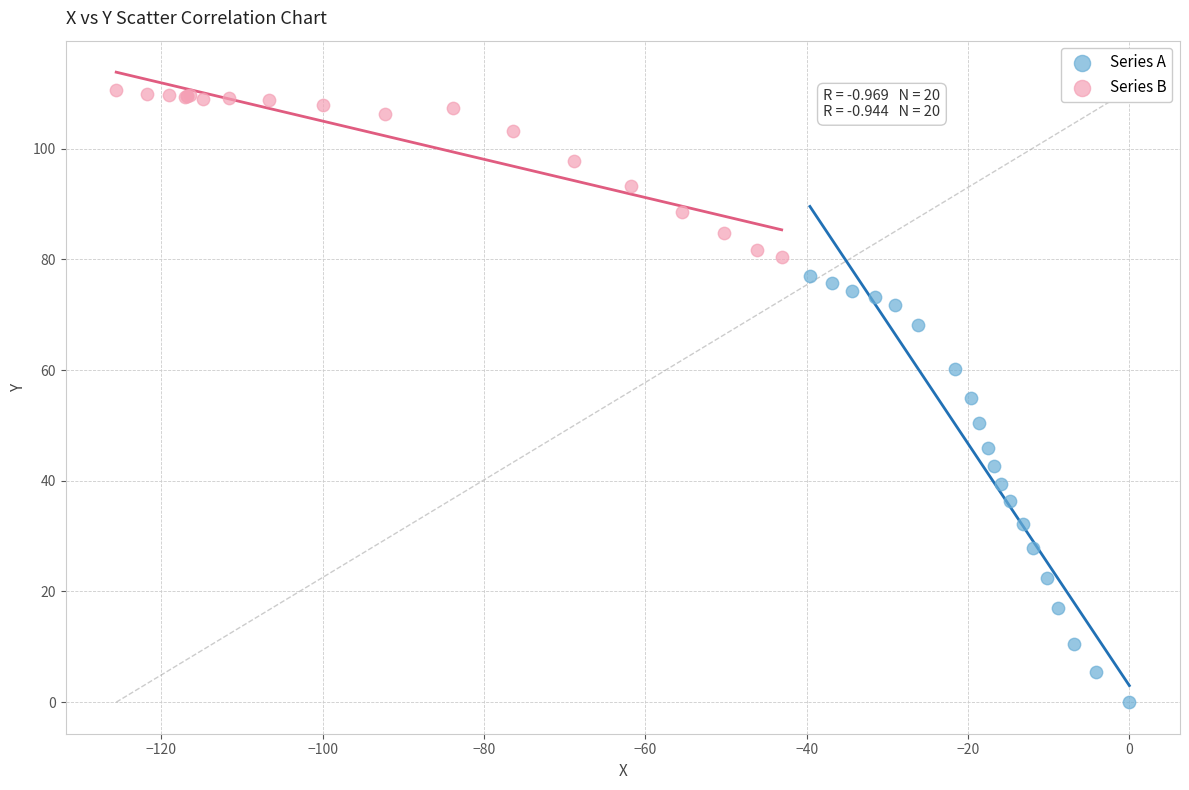

Which series contains the lowest Y value?

Series A